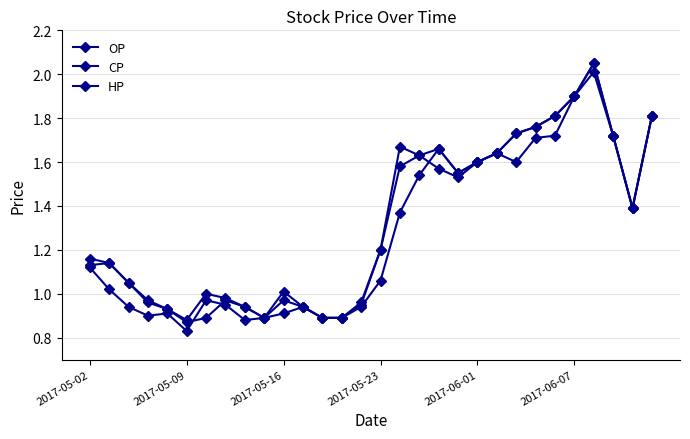

List the series in order of their peak value, lowest first.

OP, CP, HP